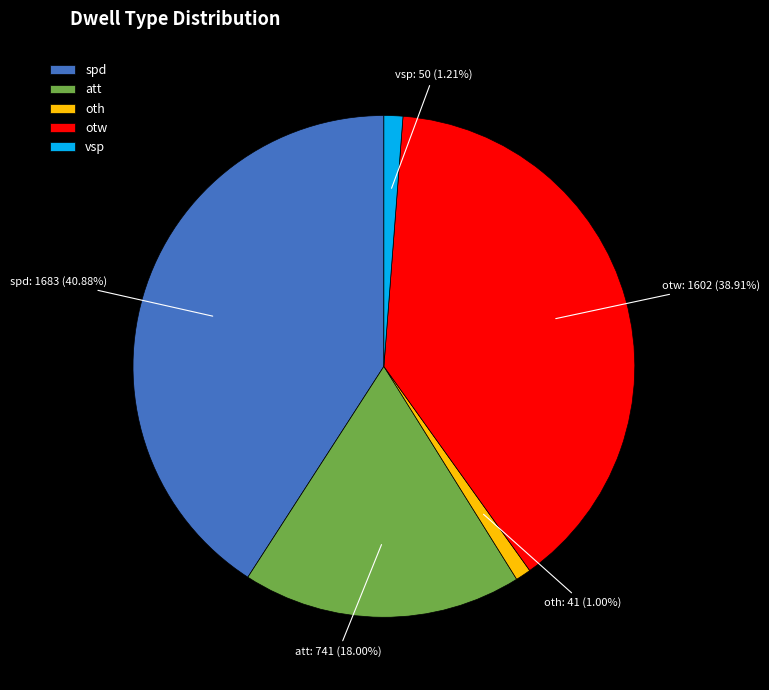

Combined, do spd and att account for over 50%?

Yes